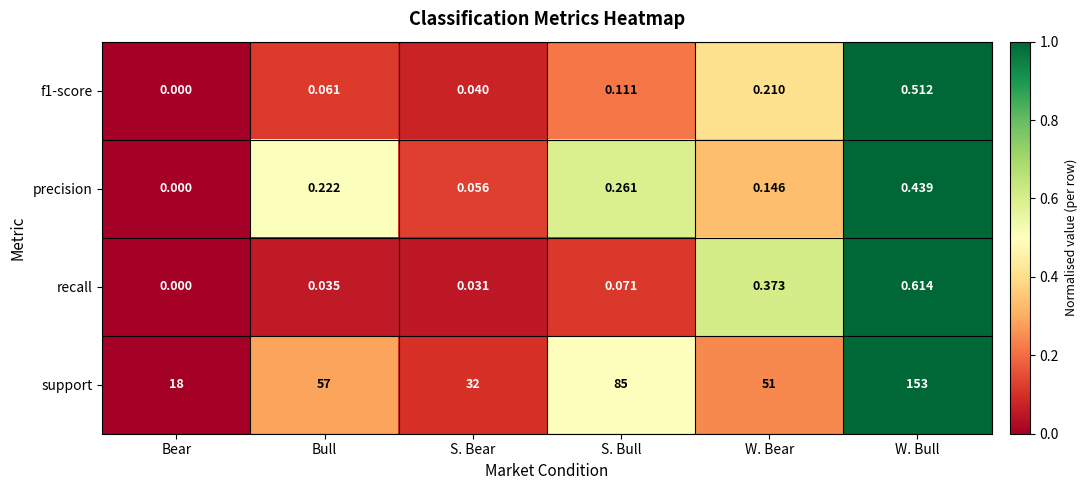

At which category is the sum across all series the highest?

W. Bull